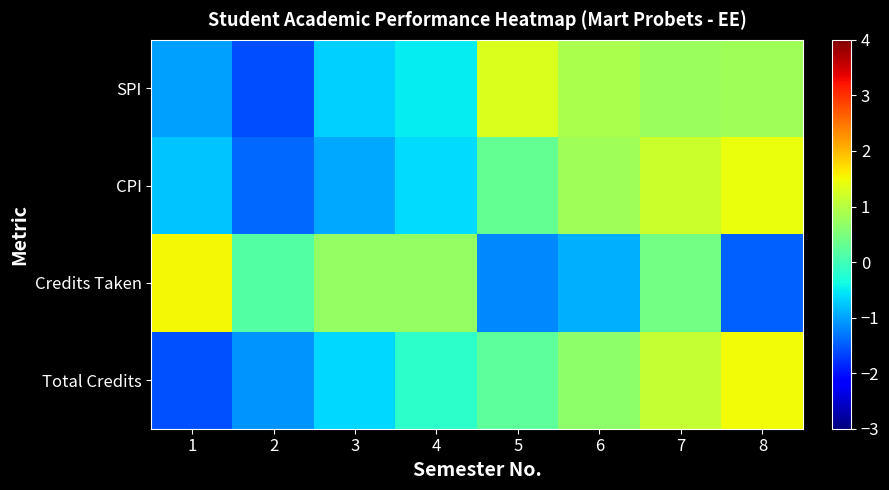

What is the greatest value displayed?

1.5